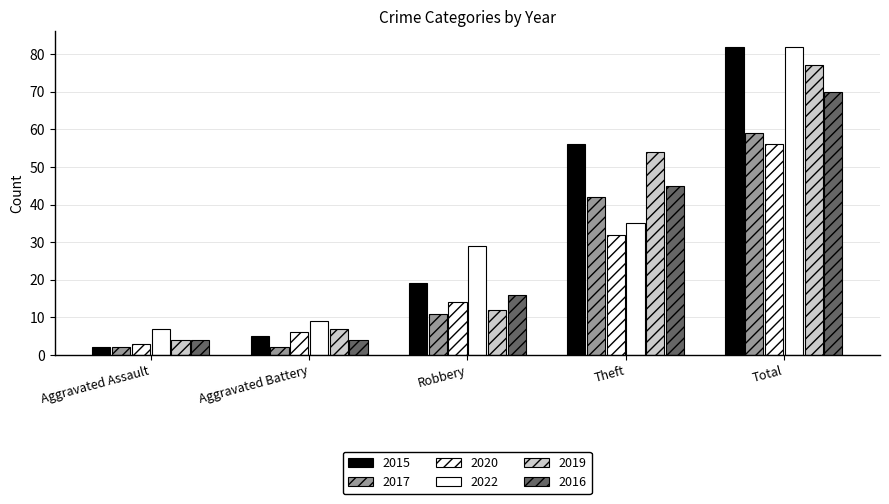

Is it true that 2022 equals 13 at Aggravated Battery?

False